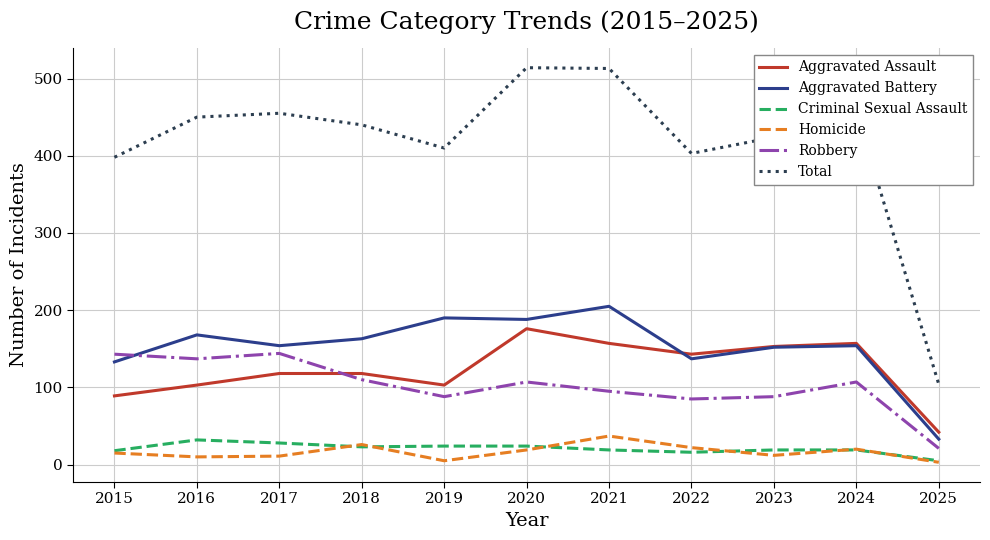

Which series ends up on top after the final intersection of Aggravated Battery and Aggravated Assault?

Aggravated Assault